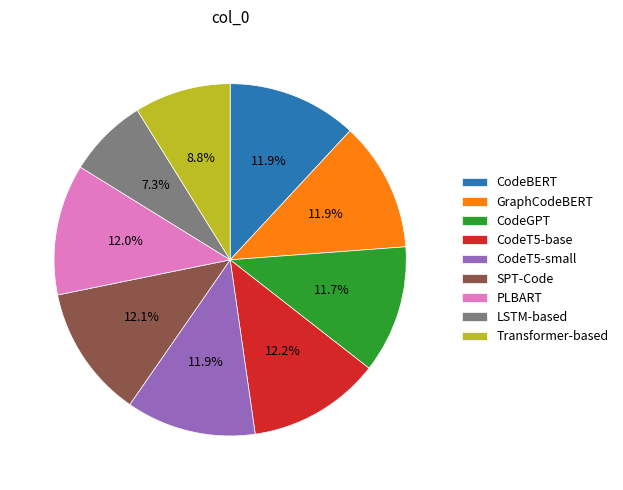

Does Transformer-based account for over 50% of the chart?

No